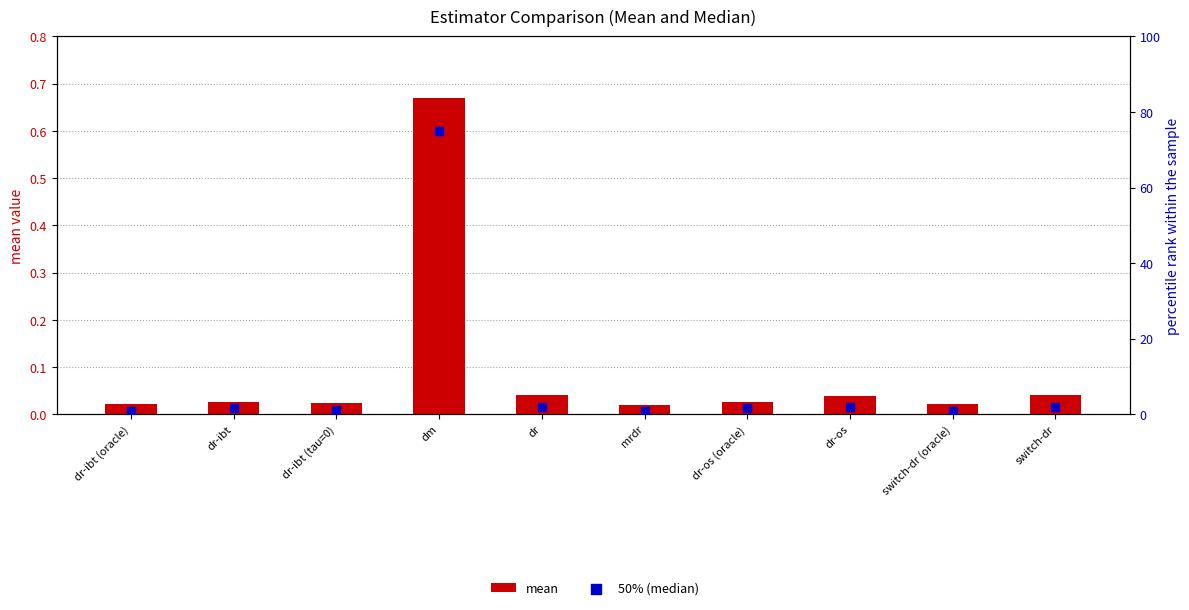

Which series reaches the minimum Y coordinate?

mean